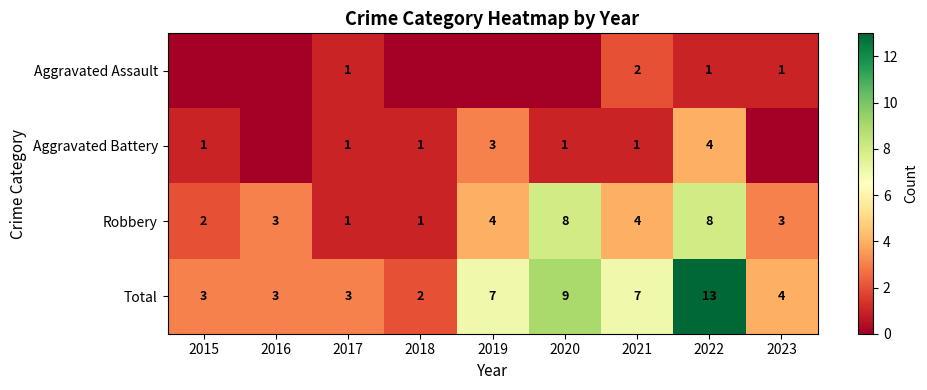

Is the value of Robbery at 2015 greater than the value of Total at 2019?

No